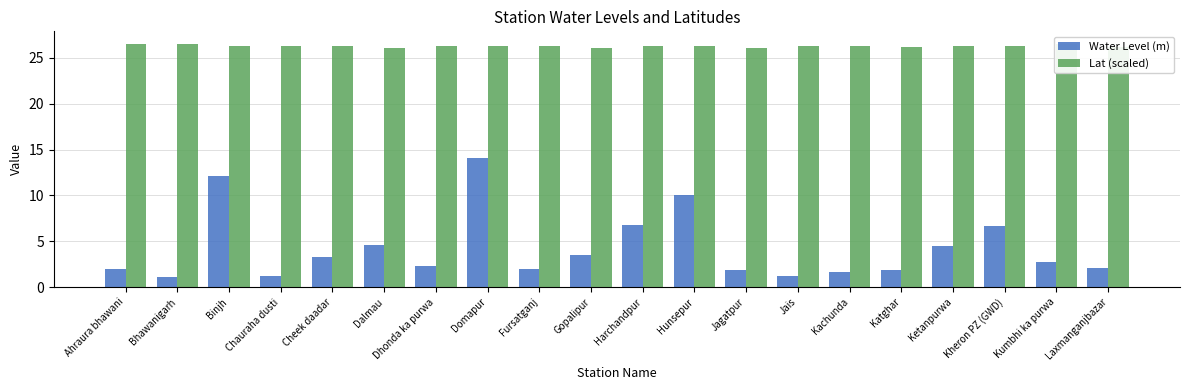

The Water Level (m) series shows 3.3 at Jagatpur. True or false?

False